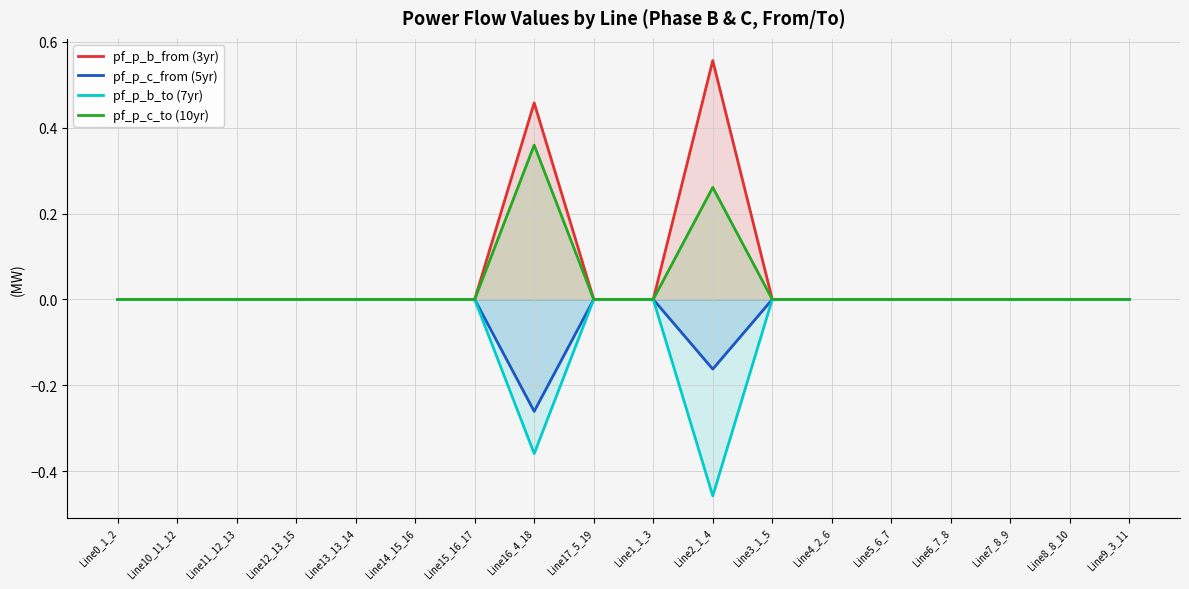

Rank the categories by pf_p_c_from (5yr) value from lowest to highest.

Line16_4_18, Line2_1_4, Line1_1_3, Line9_3_11, Line10_11_12, Line0_1_2, Line11_12_13, Line4_2_6, Line5_6_7, Line12_13_15, Line6_7_8, Line3_1_5, Line14_15_16, Line15_16_17, Line8_8_10, Line17_5_19, Line7_8_9, Line13_13_14